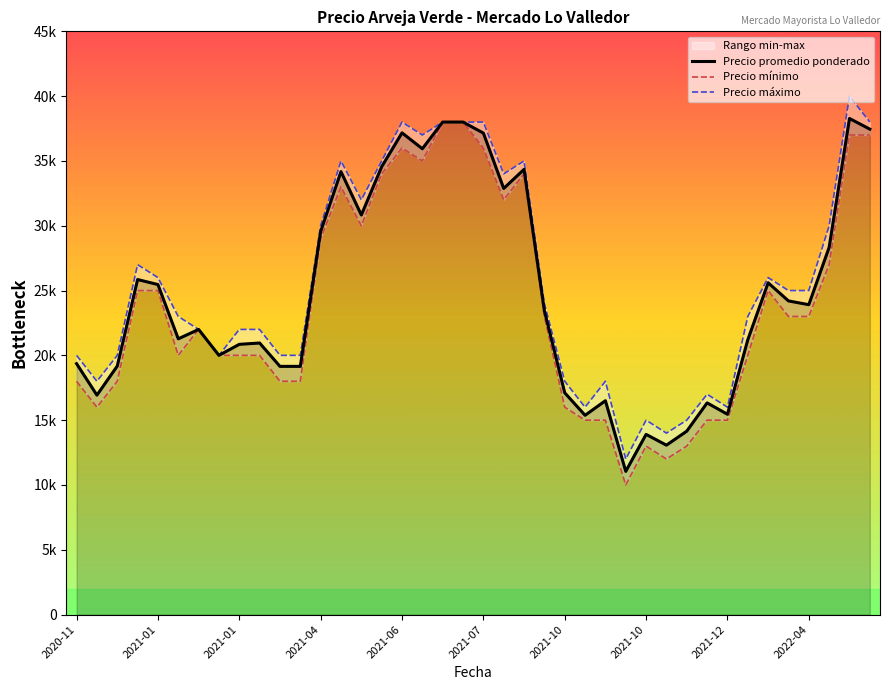

Rank the series at 15 from lowest to highest value.

Precio mínimo, Precio promedio ponderado, Precio máximo